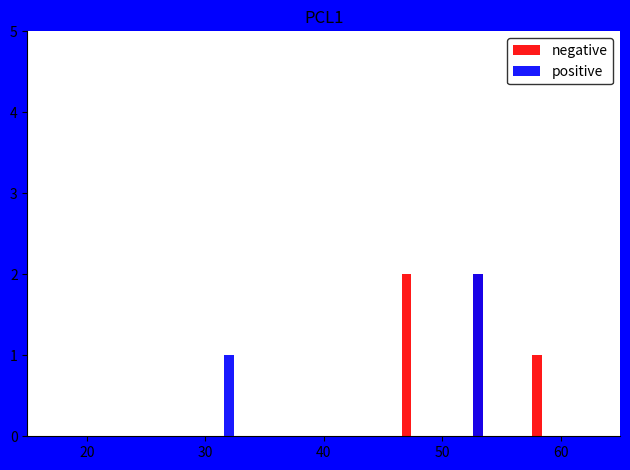

How many data points in positive are above 1?

1